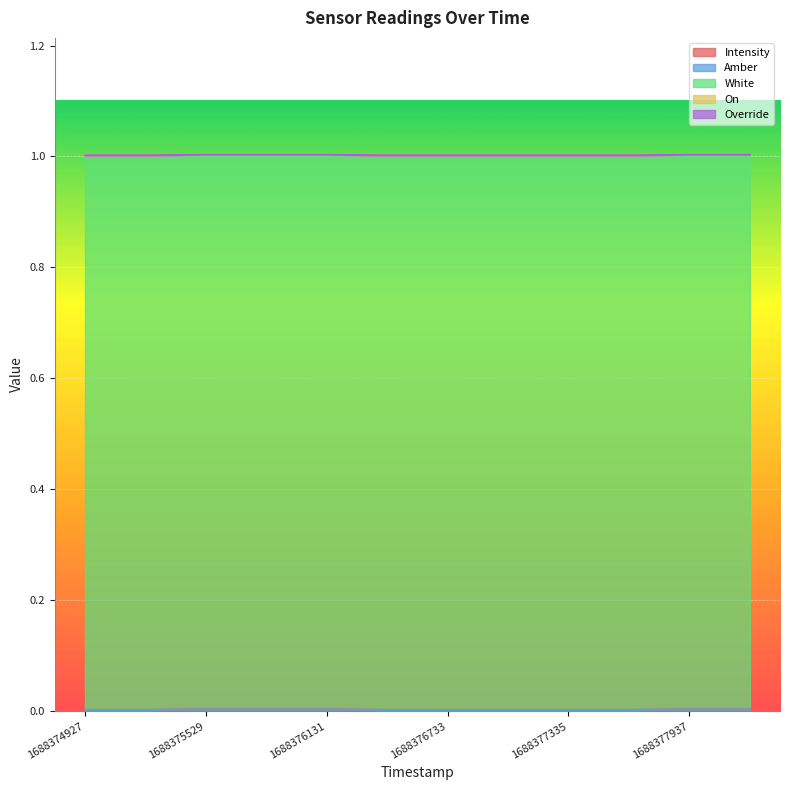

What are all the series names shown in the legend?

Intensity, Amber, White, On, Override